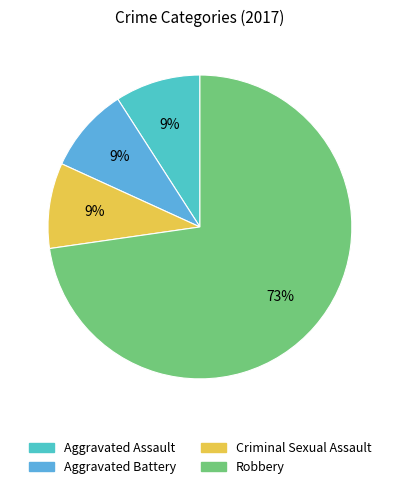

Does any single category account for the majority?

Yes